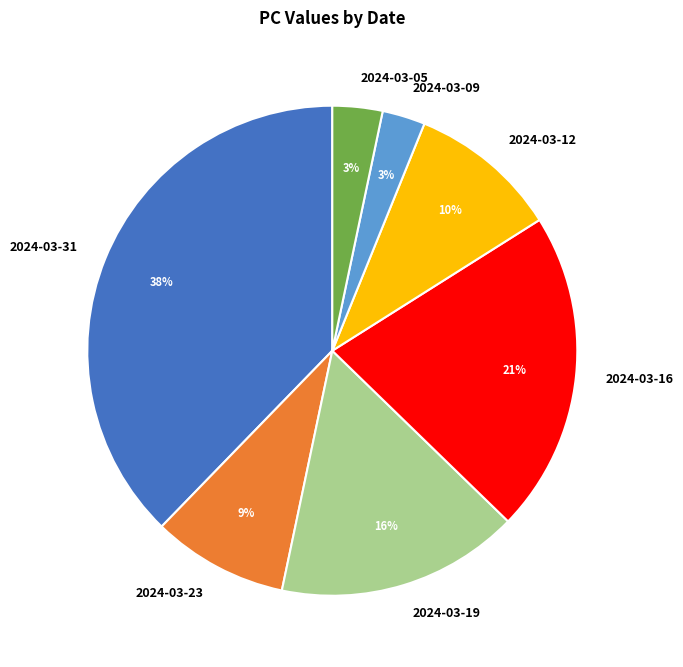

Which category has the biggest portion of the pie?

2024-03-31